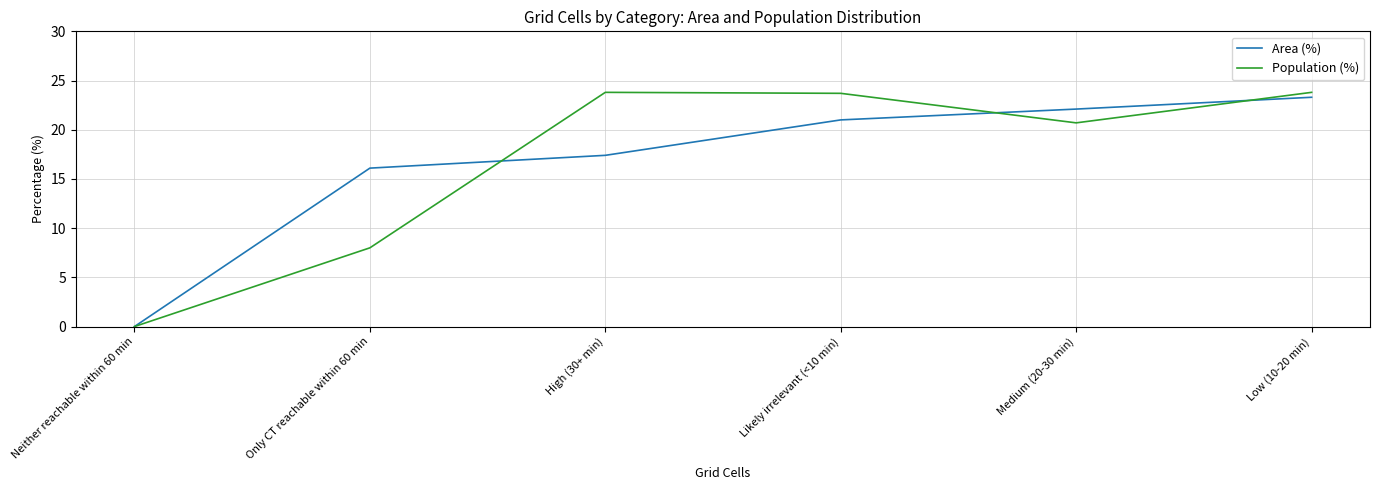

Rank the categories by Area (%) value from lowest to highest.

Neither reachable within 60 min, Only CT reachable within 60 min, High (30+ min), Likely irrelevant (<10 min), Medium (20-30 min), Low (10-20 min)